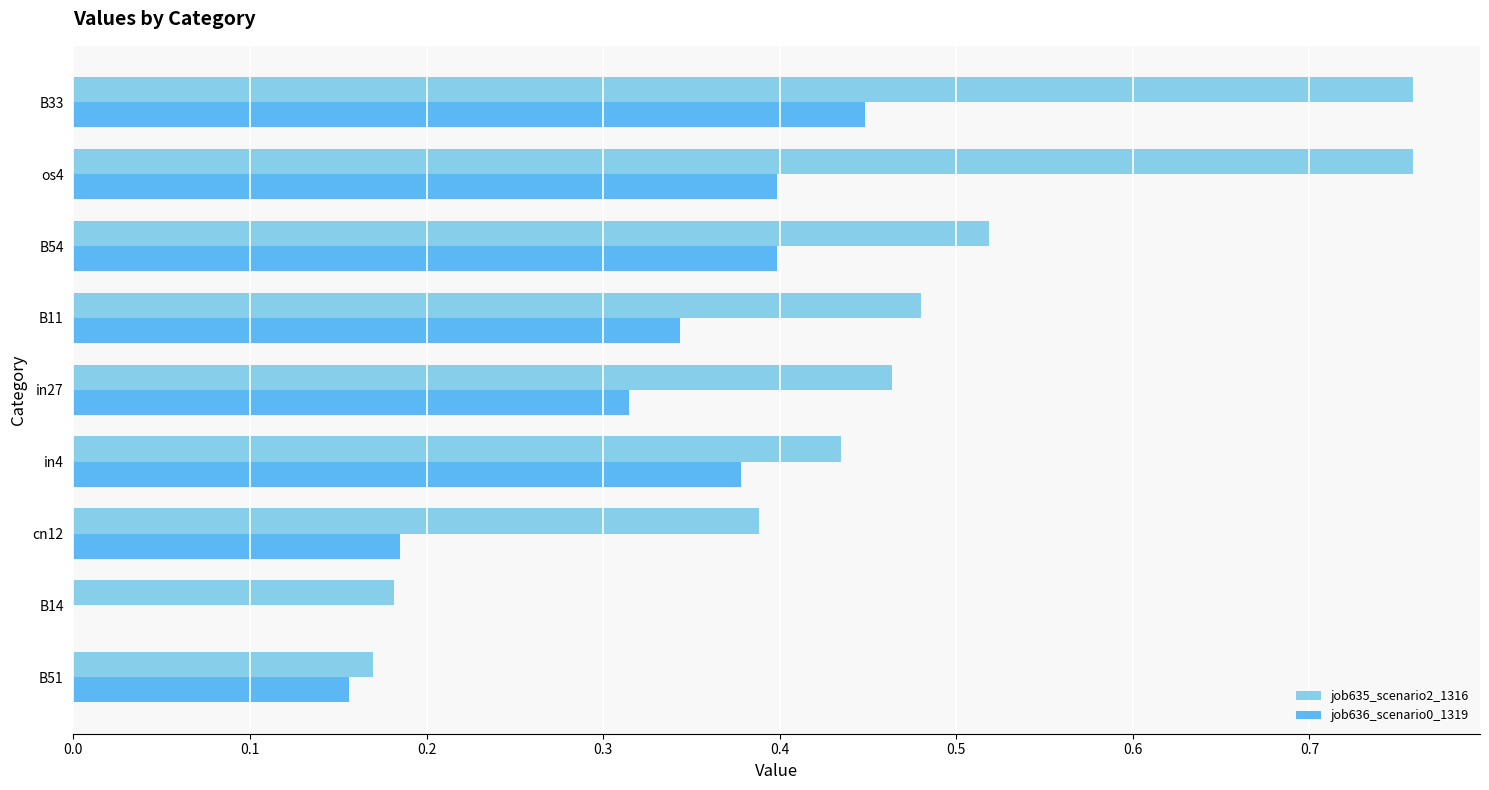

Which series has the largest total across all categories?

job635_scenario2_1316